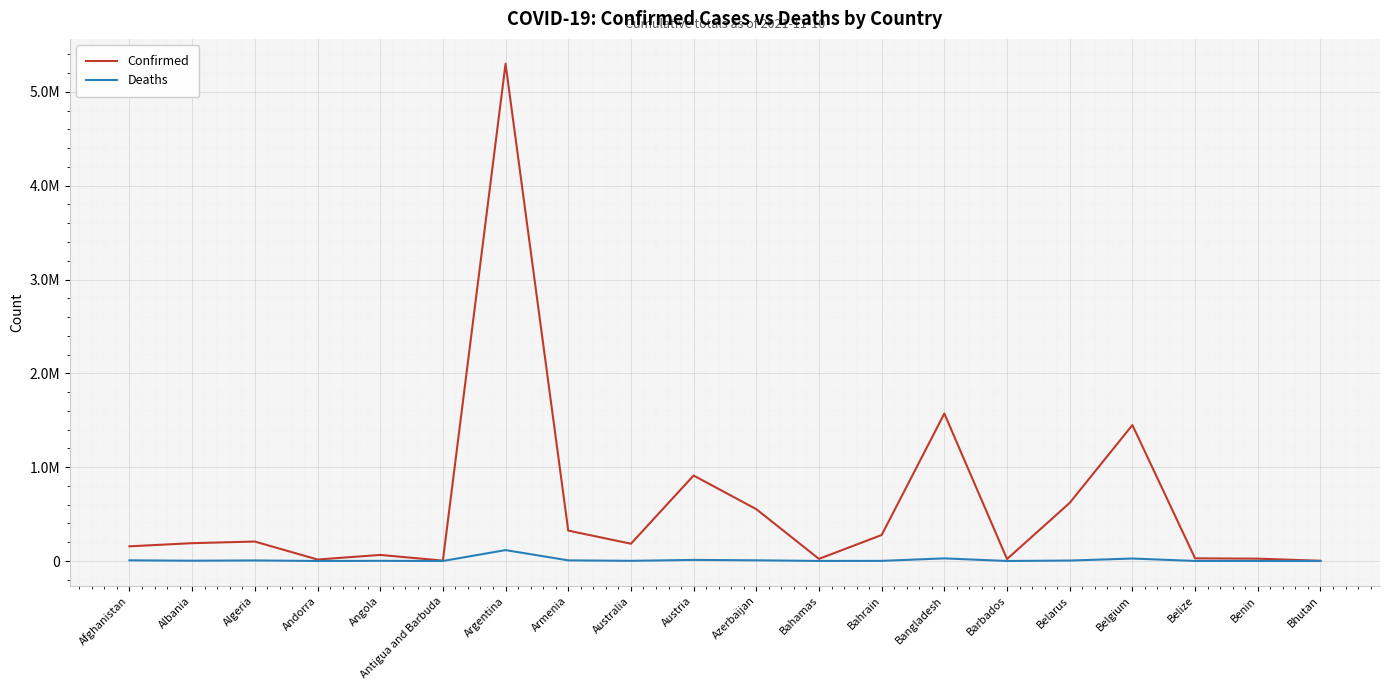

What is the difference between the Deaths values at Azerbaijan and Belarus?

2553